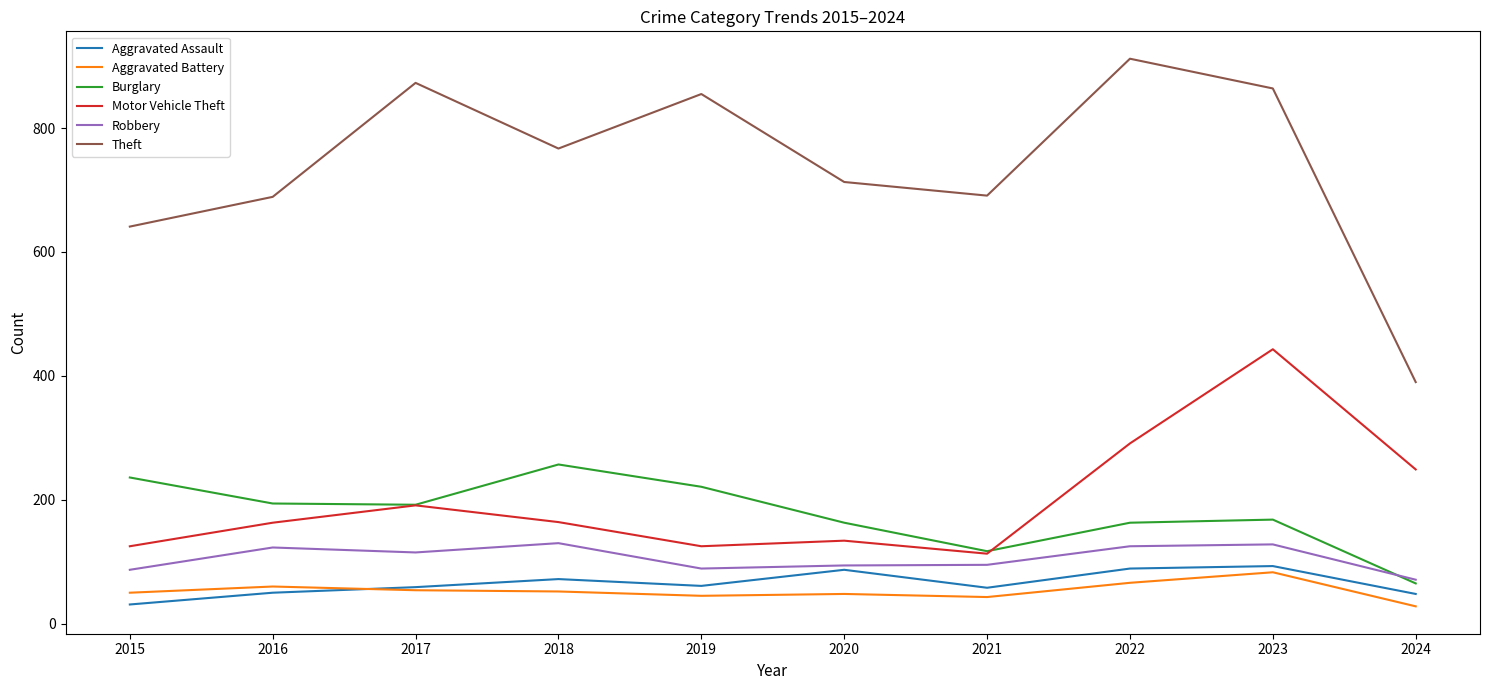

What is the difference between the maximum and minimum values in the Theft series?

522